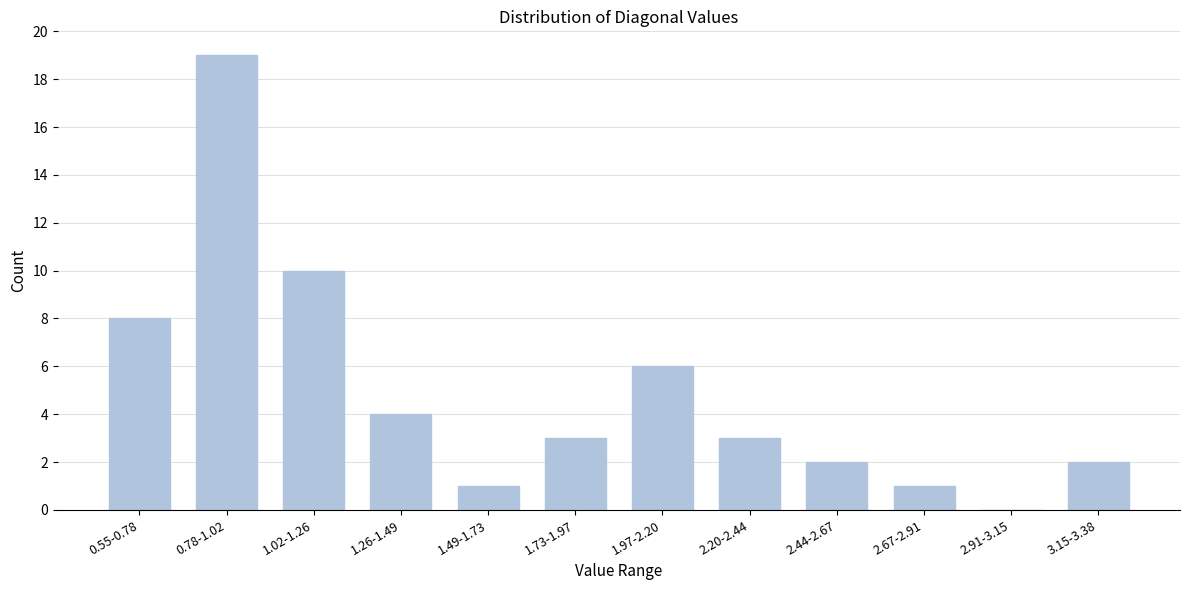

Reading left to right, what are all the values shown in this chart?

0.55-0.78=8	0.78-1.02=19	1.02-1.26=10	1.26-1.49=4	1.49-1.73=1	1.73-1.97=3	1.97-2.20=6	2.20-2.44=3	2.44-2.67=2	2.67-2.91=1	2.91-3.15=0	3.15-3.38=2